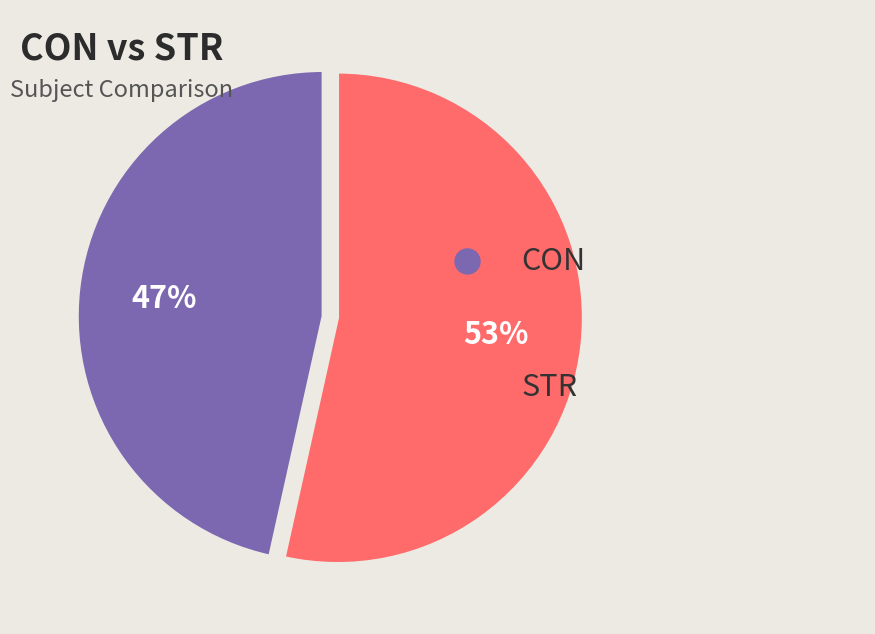

To the nearest percent, what is the average slice percentage?

50%